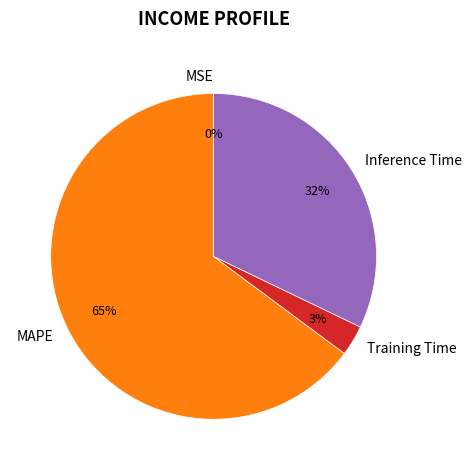

To the nearest percent, what is the difference between the largest and smallest slice percentages?

65%